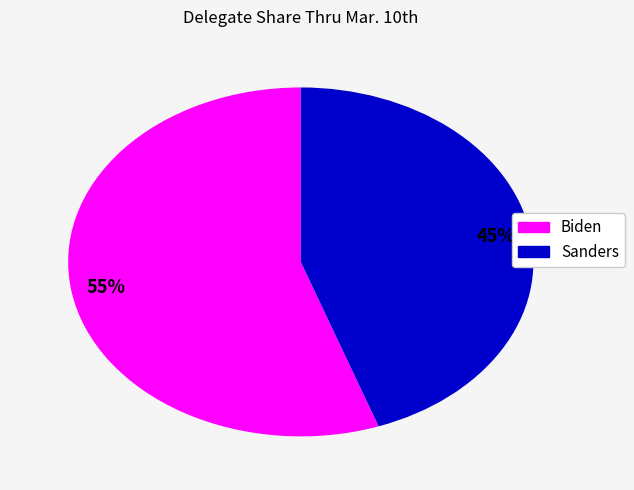

Is there any slice that represents more than half of the pie?

Yes